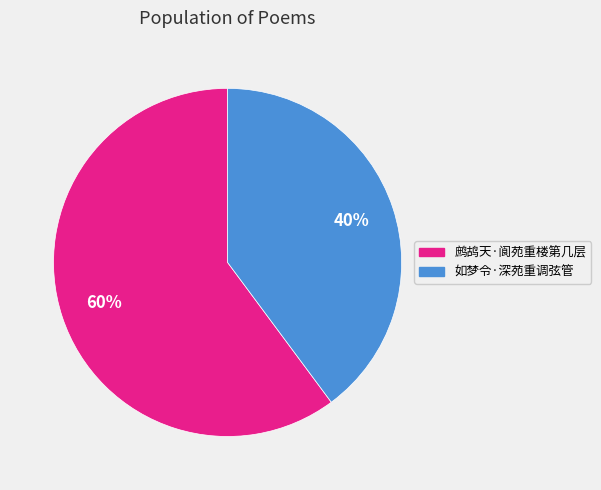

Which category accounts for the majority?

鹧鸪天·阆苑重楼第几层